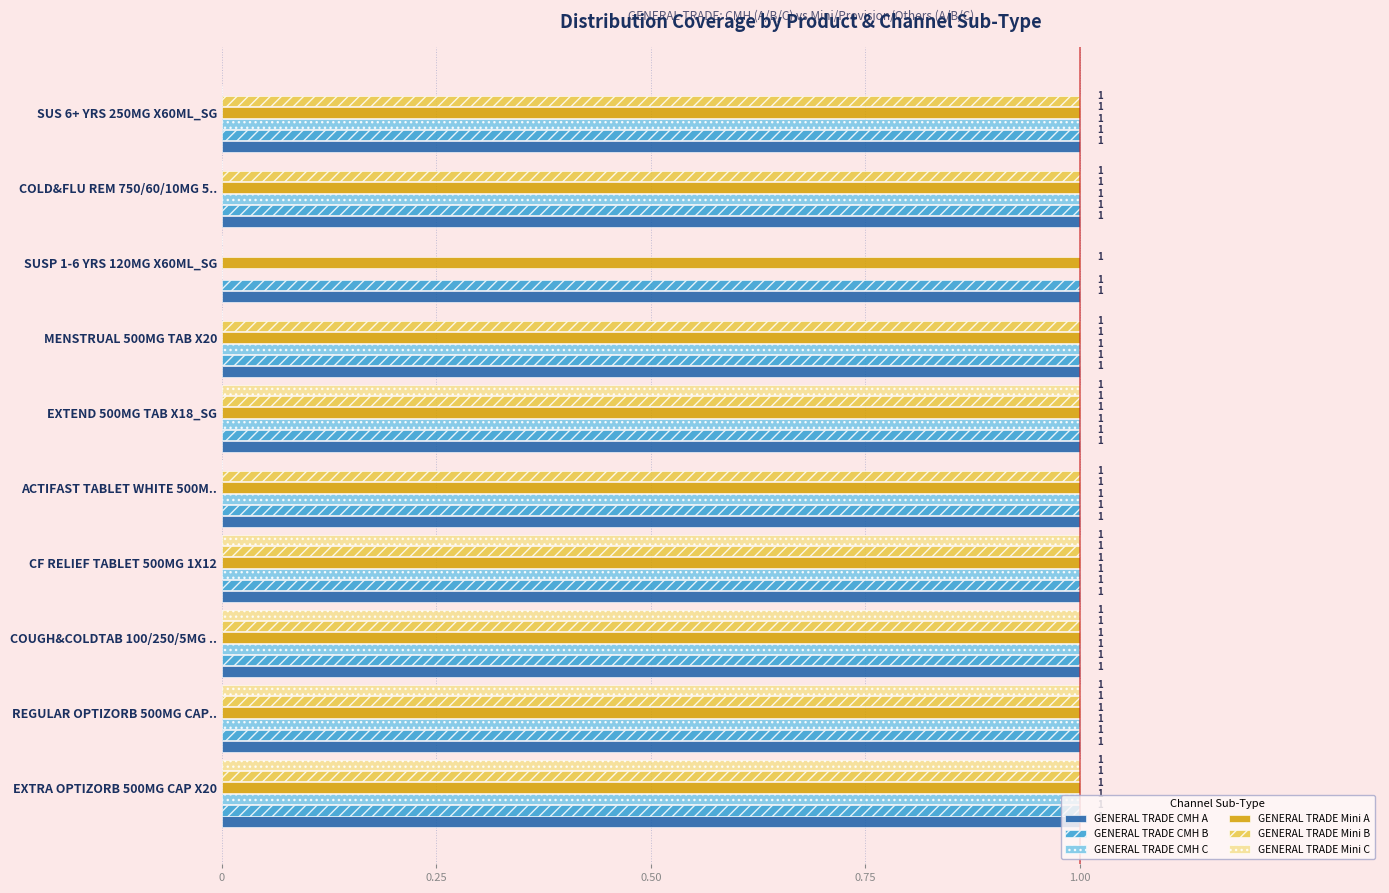

What is the total value across all series at COUGH&COLDTAB 100/250/5MG ..?

6